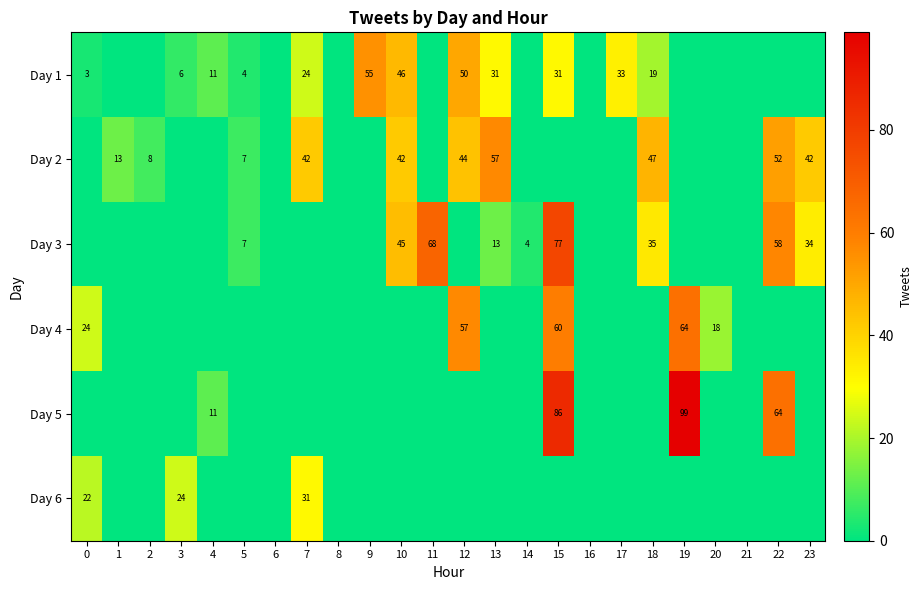

Is the value of Day 1 at 17 greater than the value of Day 3 at 22?

No